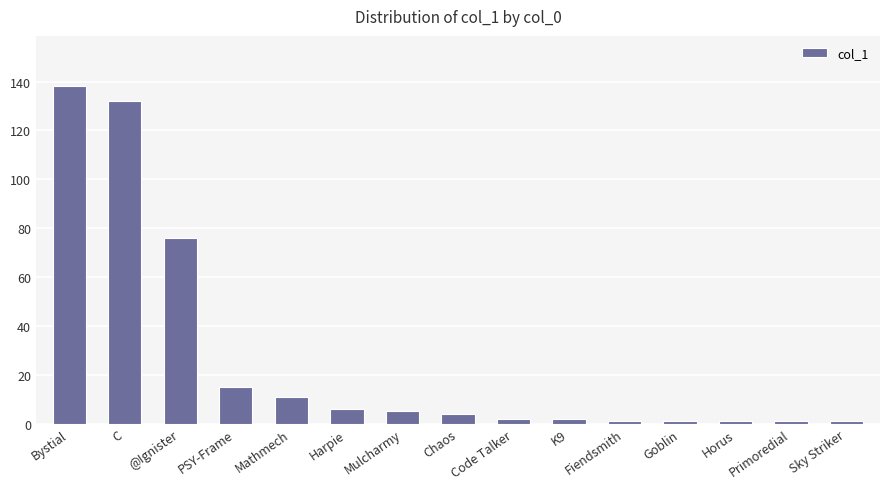

The chart shows a value of 15 at PSY-Frame. True or false?

True